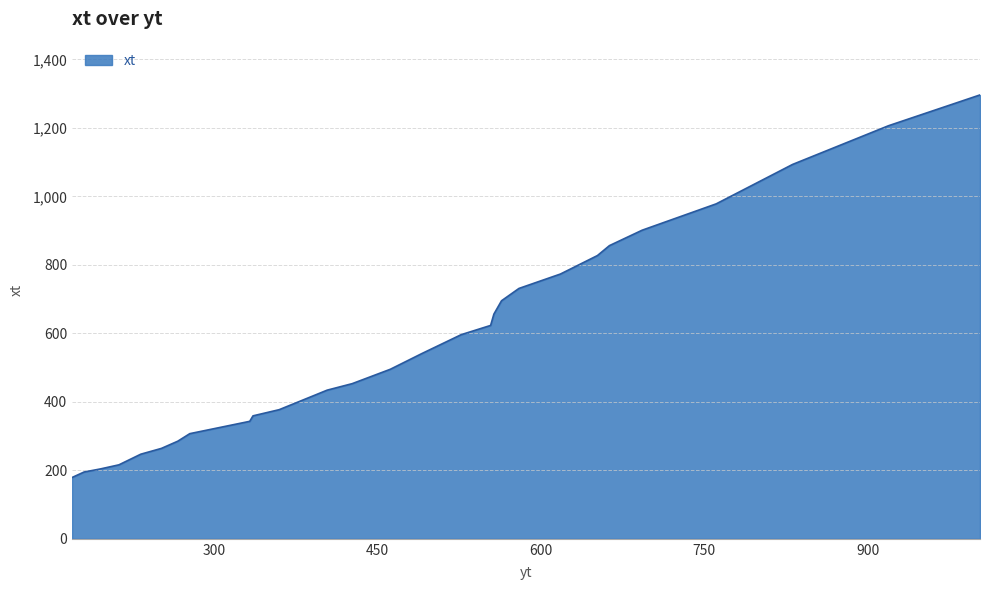

What is the average value?

571